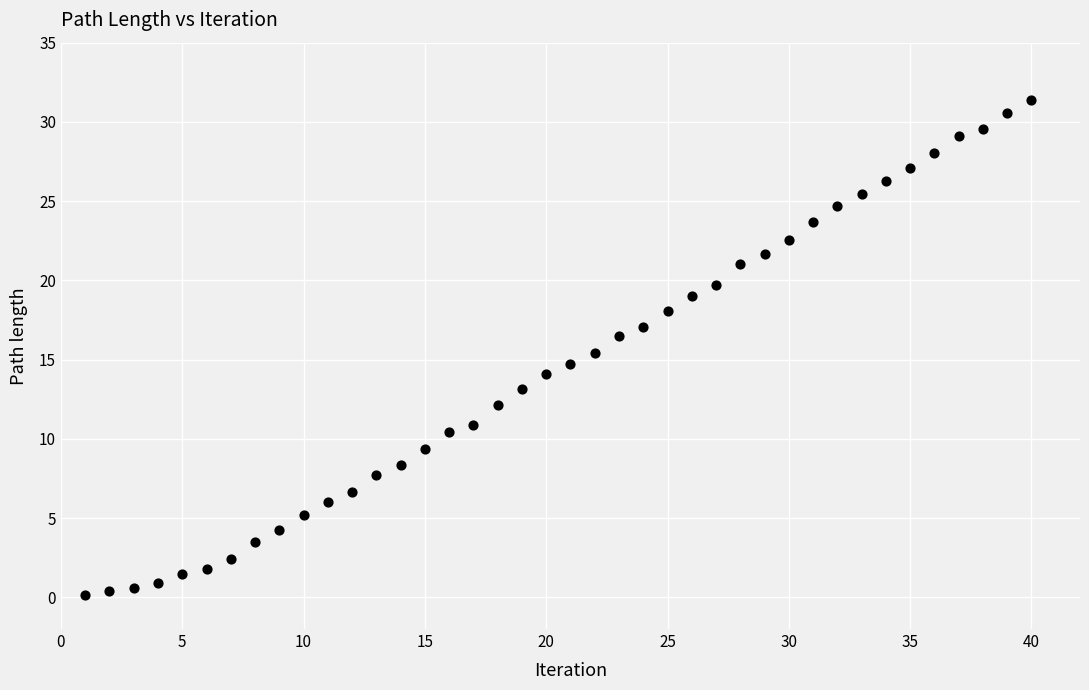

What is the range of X values (max minus min)?

39.0